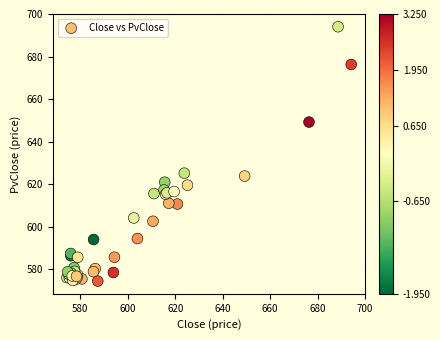

What Y value in the scatter plot is closest to 634?

625.1